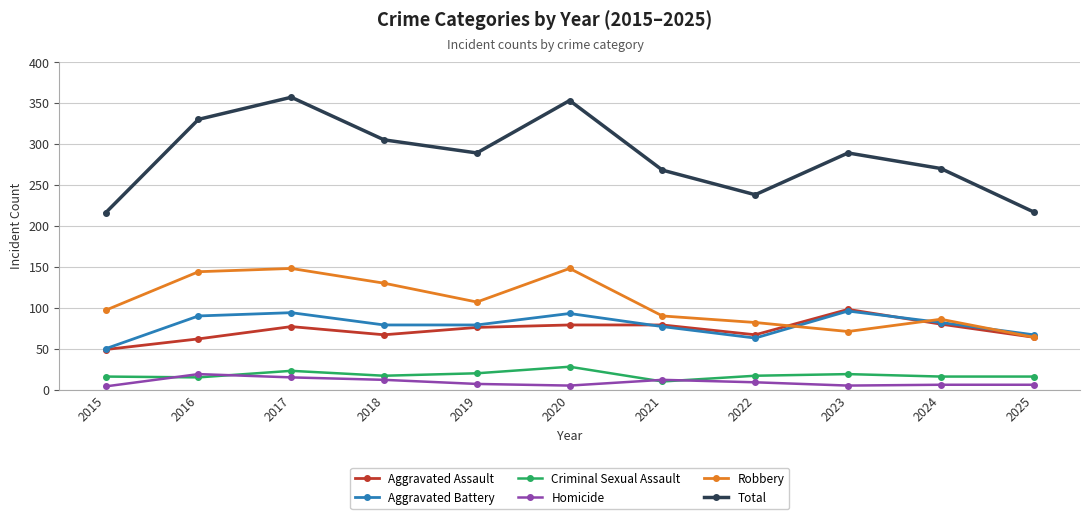

How many lines are shown in the chart?

6